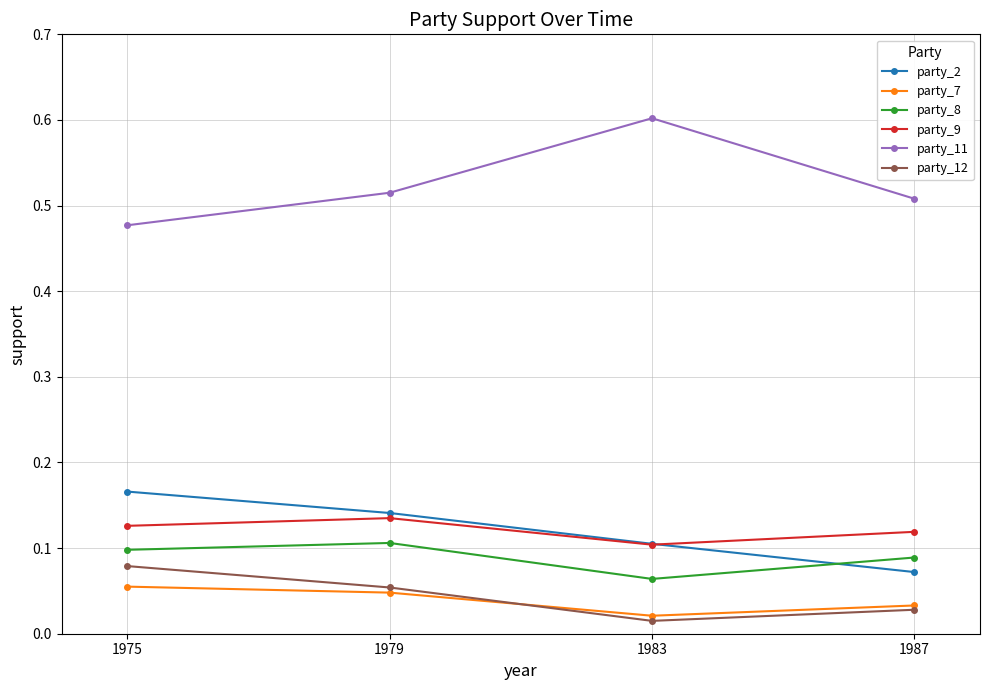

The value of party_12 at 1975 is 0.1. True or false?

True